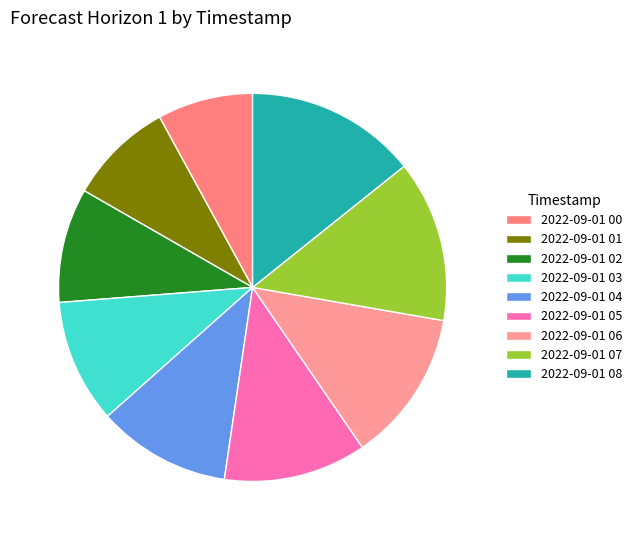

Which slice is the largest?

2022-09-01 08